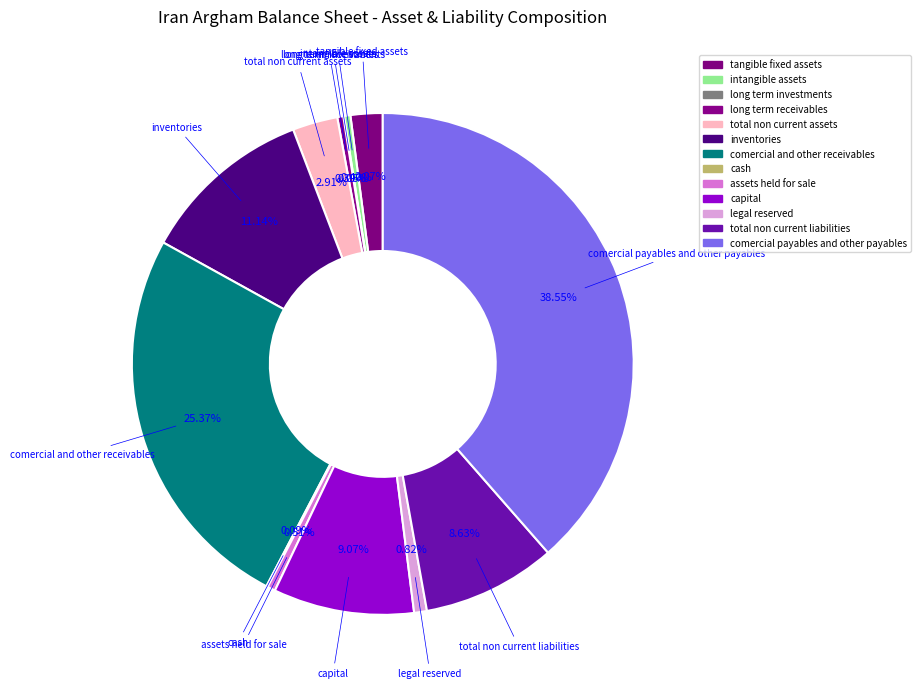

Which slice is the largest?

comercial_payables_and_other_payables